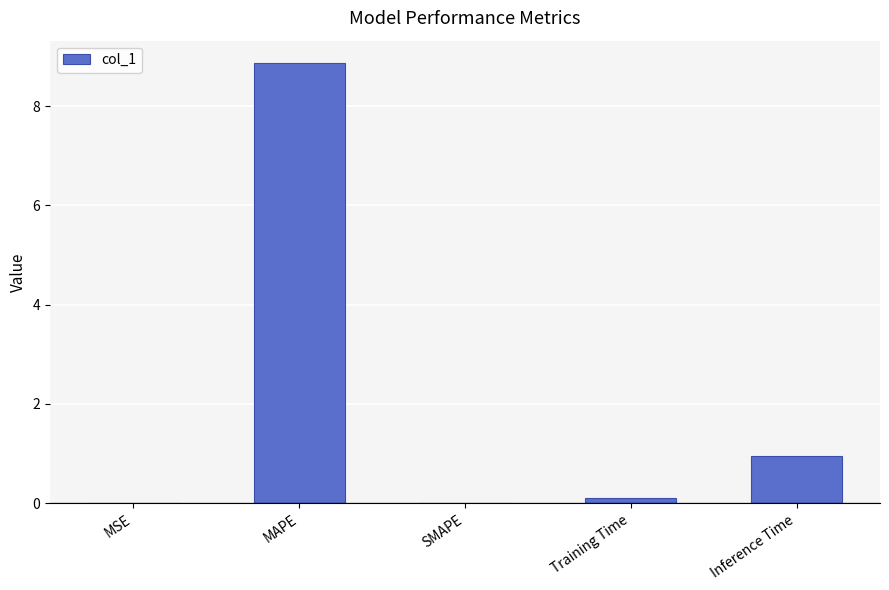

Is it true that the value at Inference Time is 0.5?

False